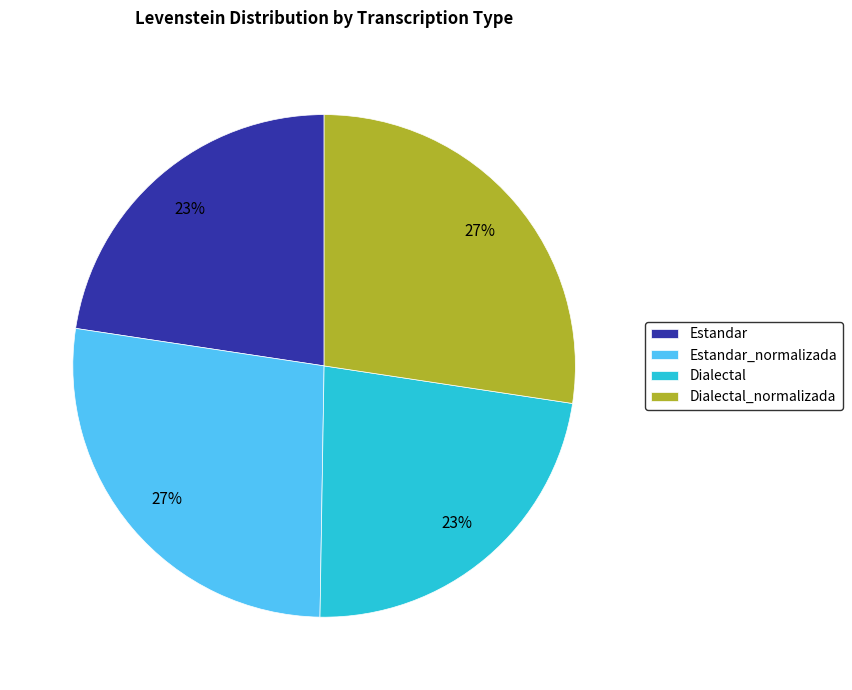

To the nearest percent, what is the average slice percentage?

25%